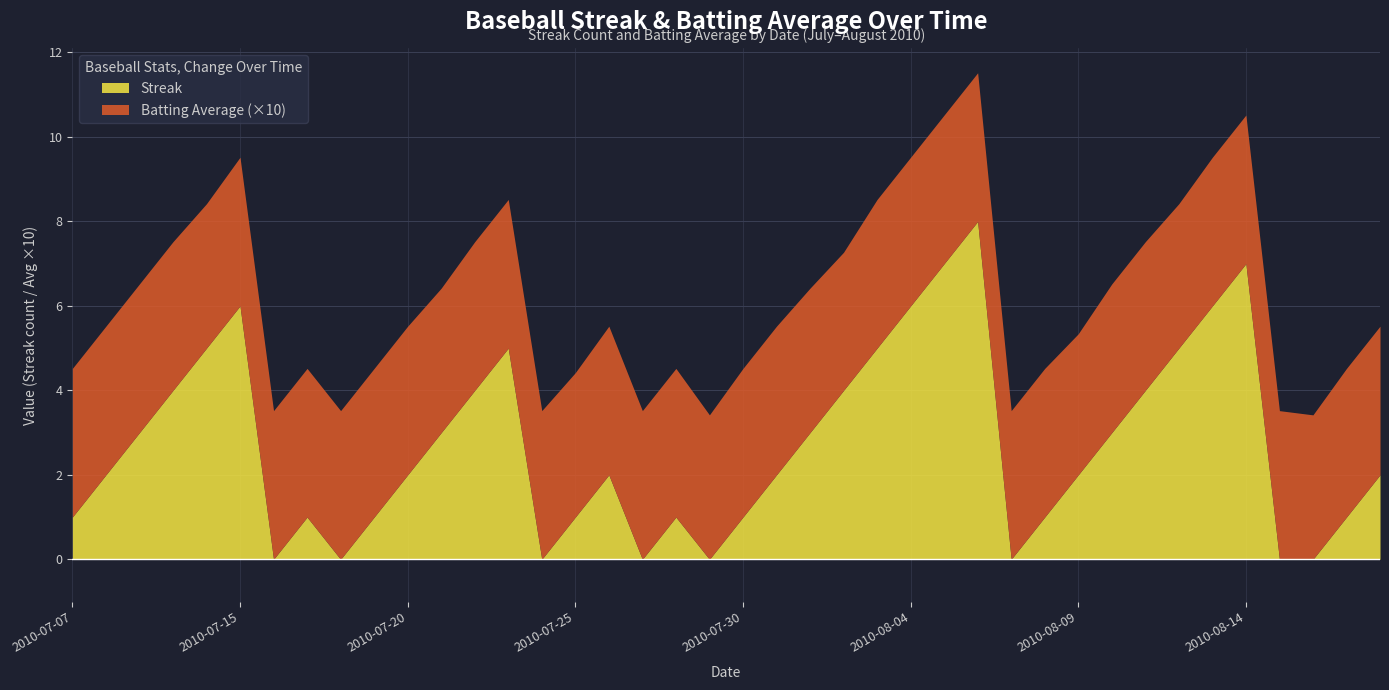

Between which two adjacent categories do Streak and Batting Average first intersect?

2010-07-15 and 2010-07-16